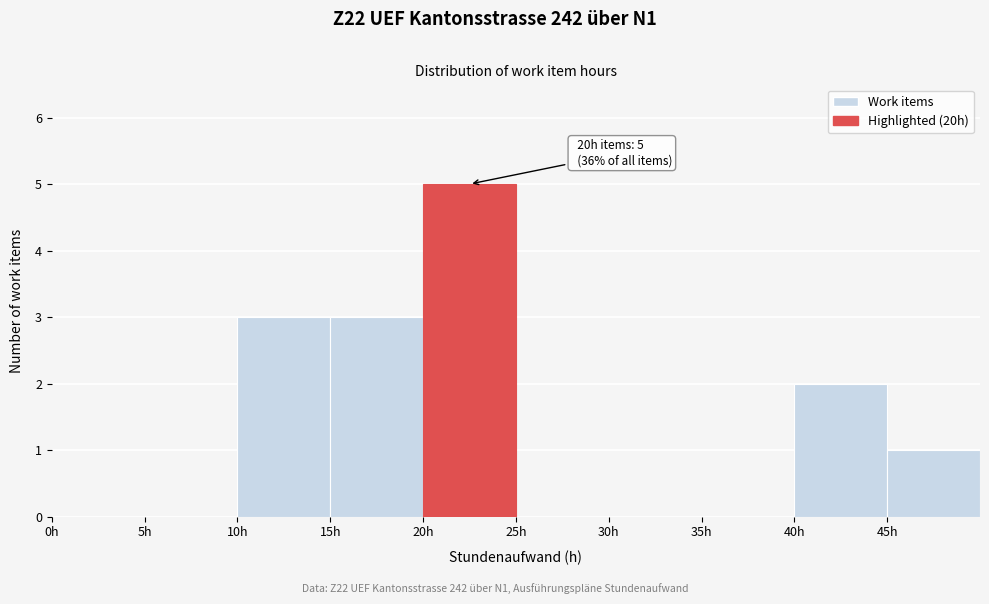

Which range on the x-axis has the tallest bar?

20 to 25